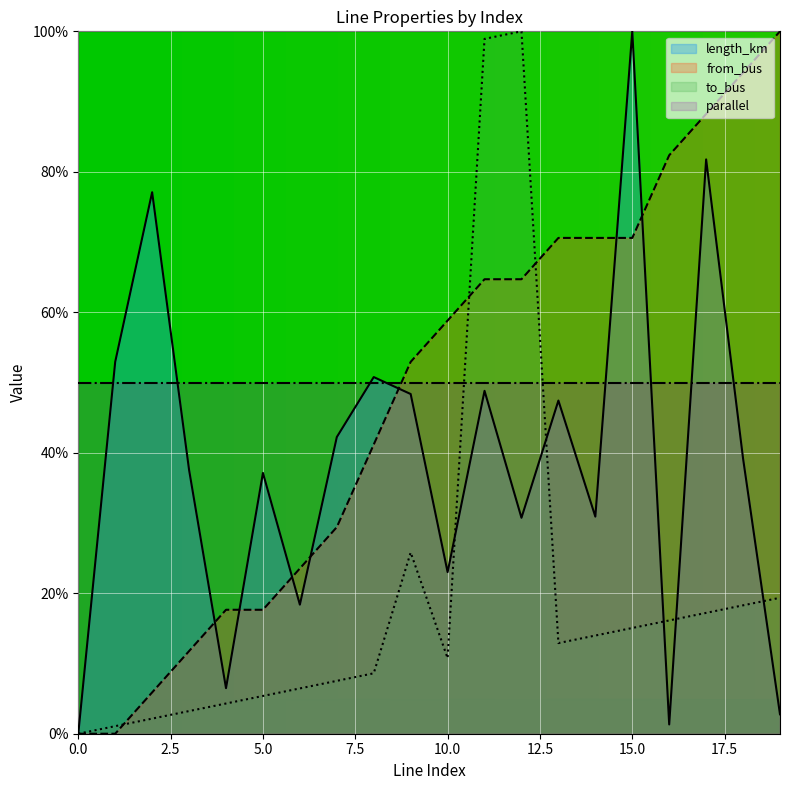

After their last crossing, which series has the higher values: length_km or from_bus?

from_bus